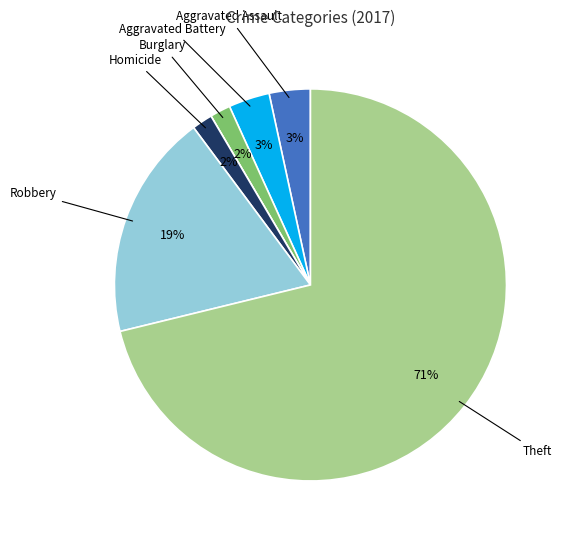

To the nearest percent, what is the average slice percentage?

14%